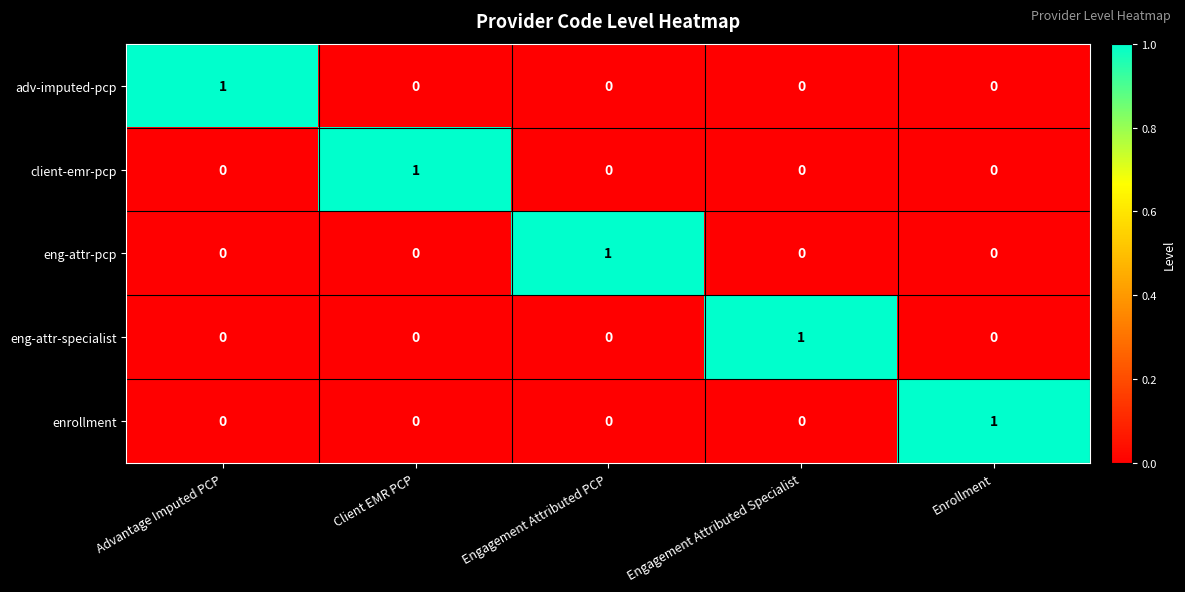

Reading left to right, what are all the values shown in this chart?

adv-imputed-pcp: 1	0	0	0	0
client-emr-pcp: 0	1	0	0	0
eng-attr-pcp: 0	0	1	0	0
eng-attr-specialist: 0	0	0	1	0
enrollment: 0	0	0	0	1